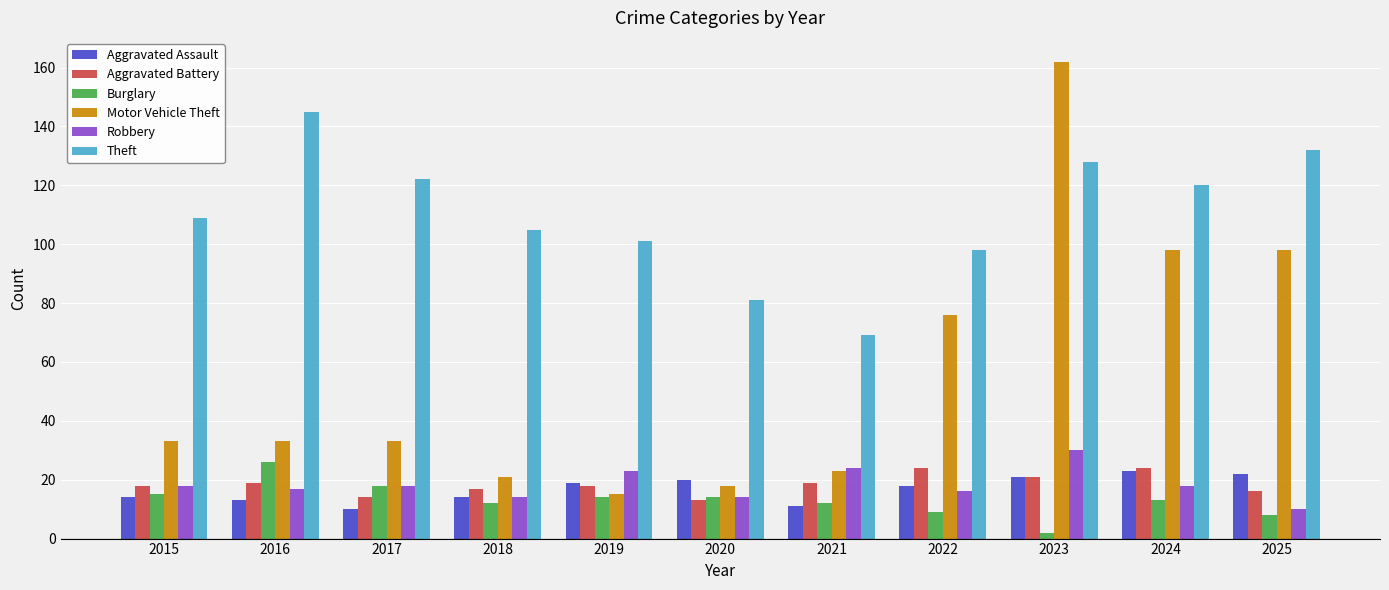

At which category is the sum across all series the highest?

2023